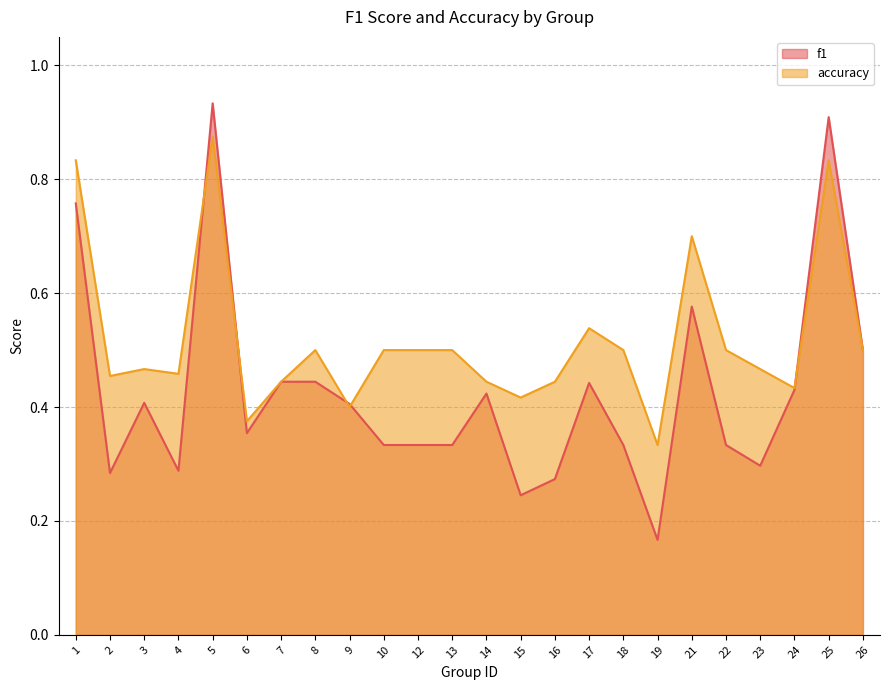

How many interior local valleys does the f1 series have?

6